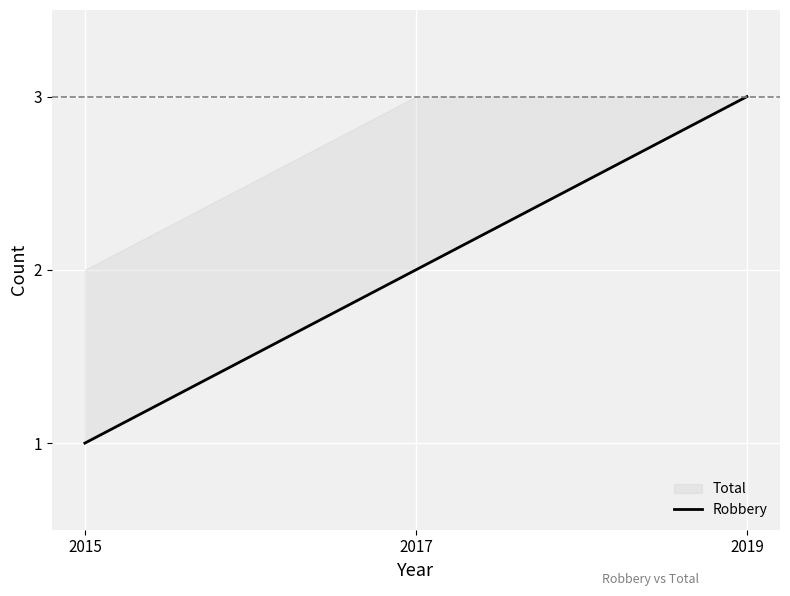

Is it true that the value at 2017 is 1?

False